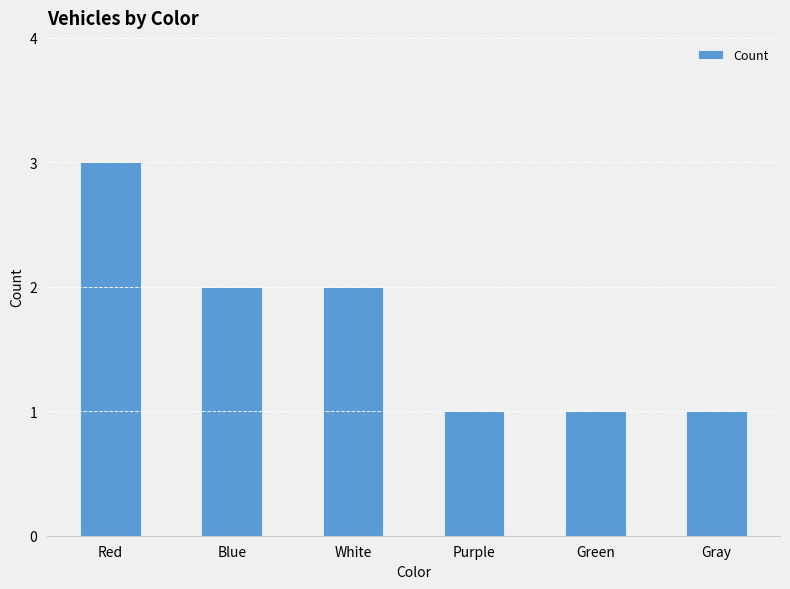

The value at Purple is 1. True or false?

True